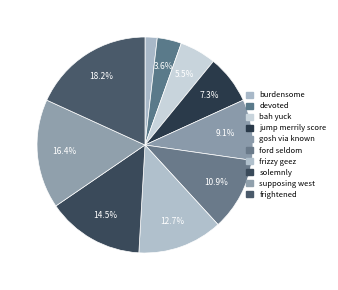

How many segments does this pie chart have?

10